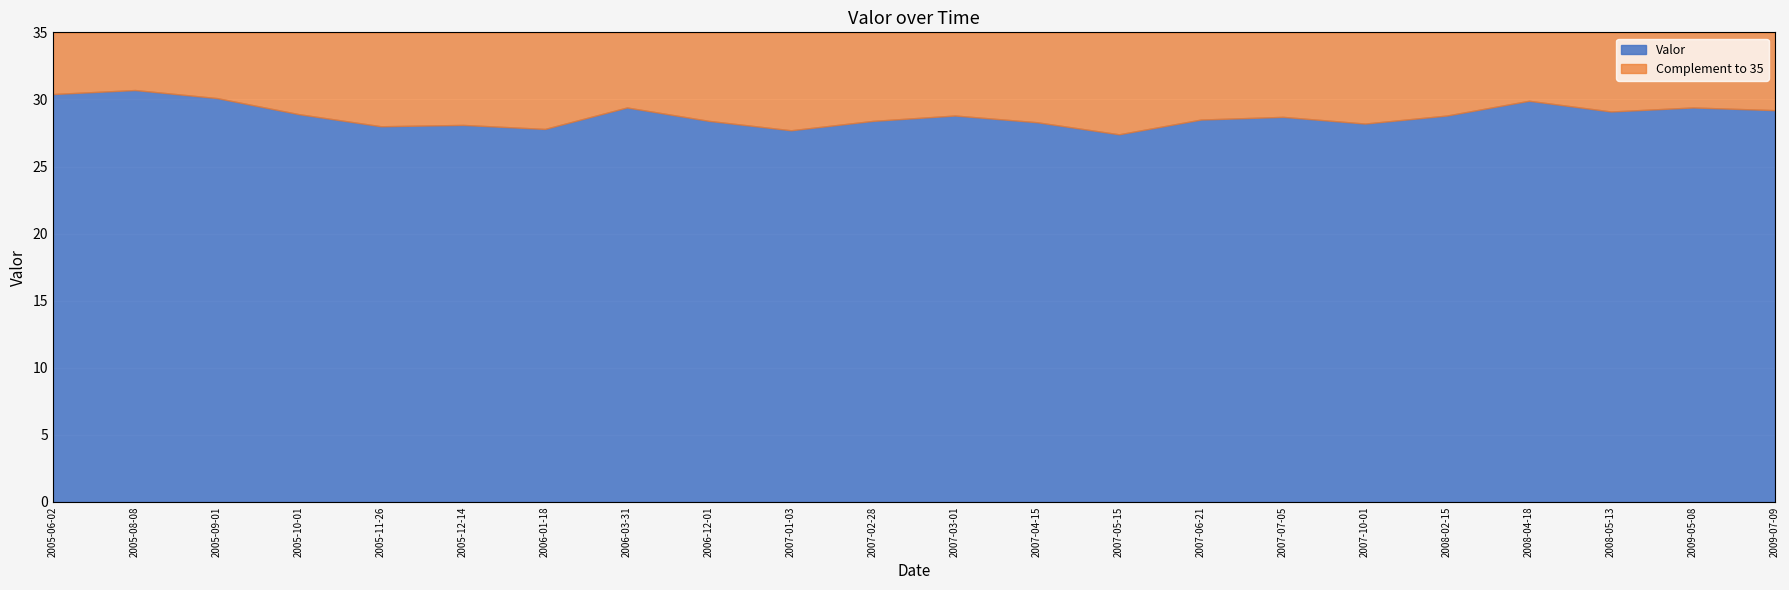

At which label does the data first exceed 28?

2005-06-02